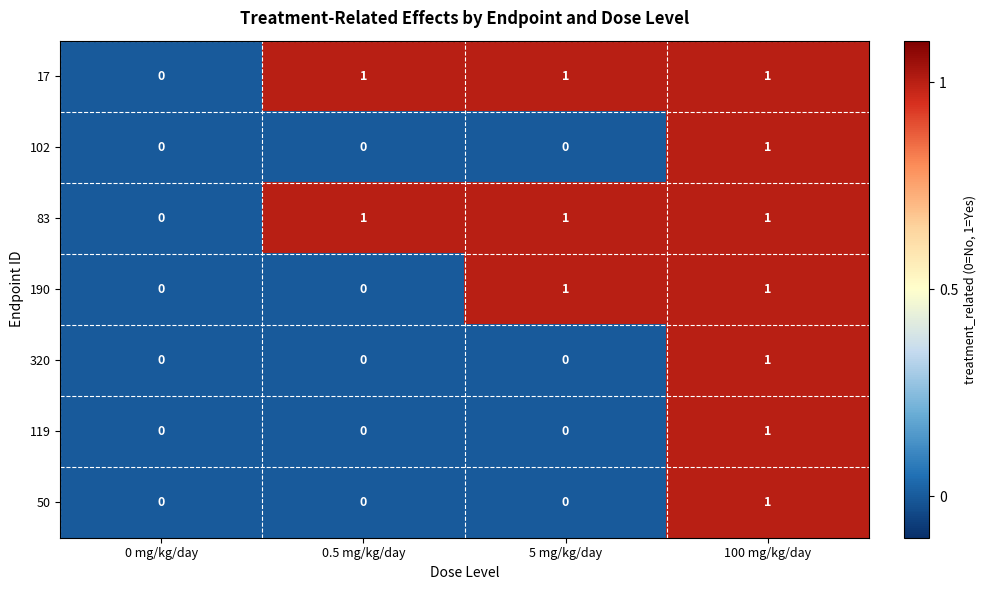

Count the 50 values in the range 0 to 1.

4